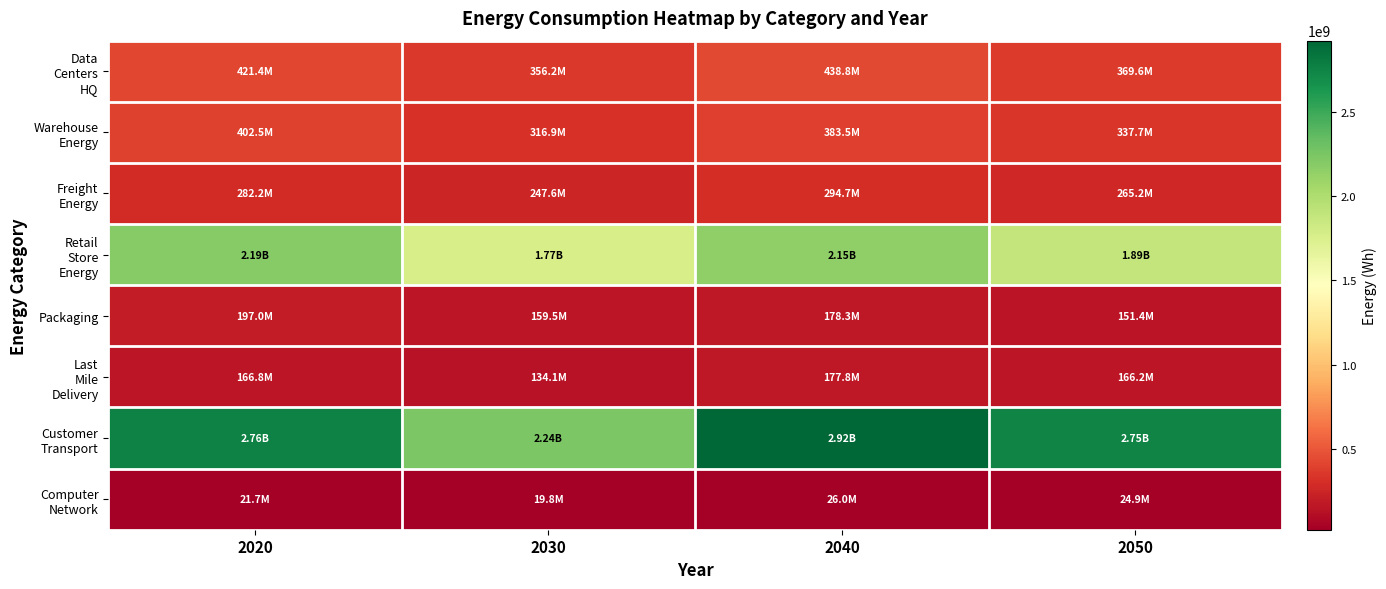

At which category is the sum across all series the highest?

2040